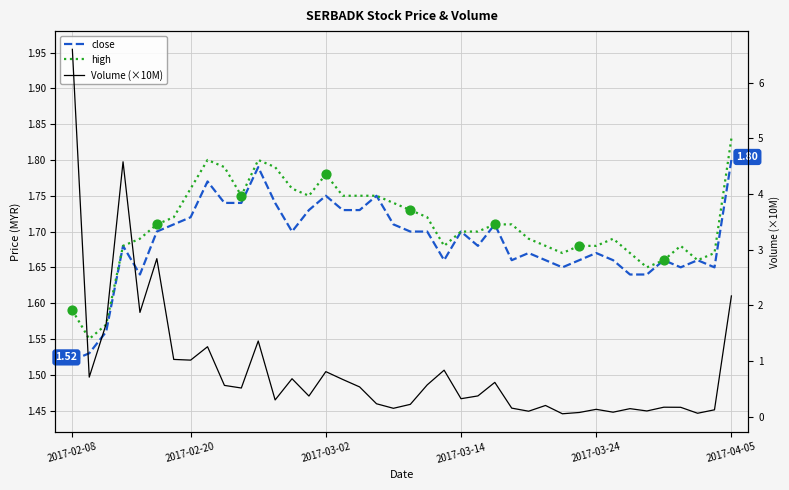

At which category is the sum across all series the highest?

2017-02-08